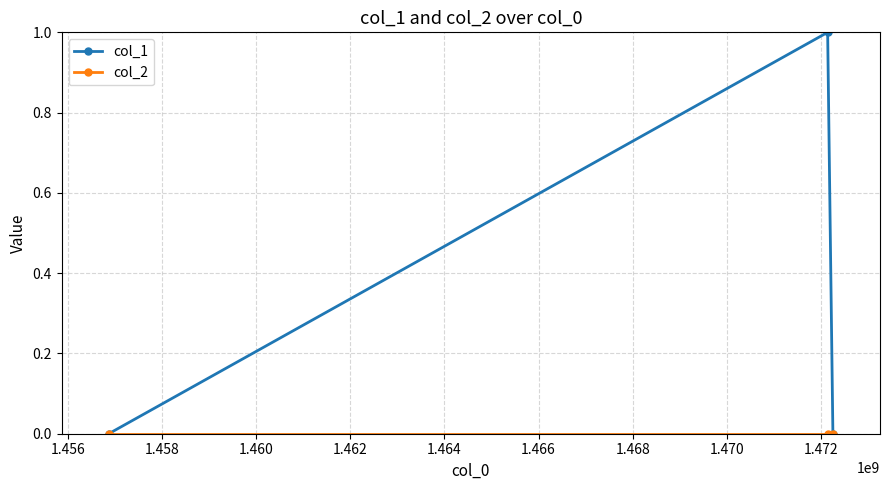

Count the number of categories in the chart.

3